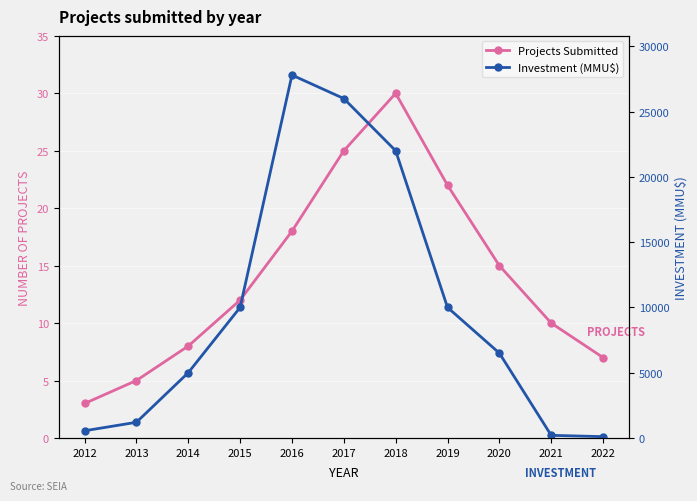

What is the smallest value displayed?

3